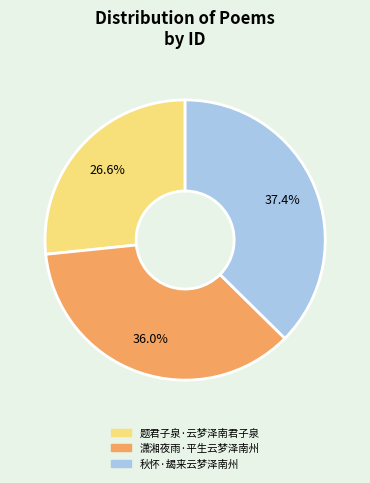

Approximately how many times larger is the value at 秋怀·朅来云梦泽南州 compared to 题君子泉·云梦泽南君子泉?

1.4